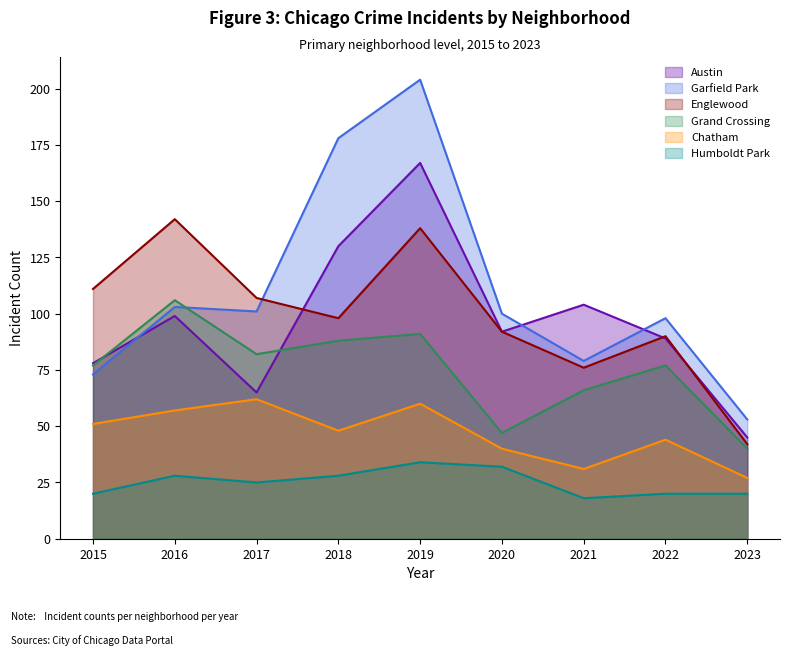

Rank the series at 2018 from lowest to highest value.

Humboldt Park, Chatham, Grand Crossing, Englewood, Austin, Garfield Park